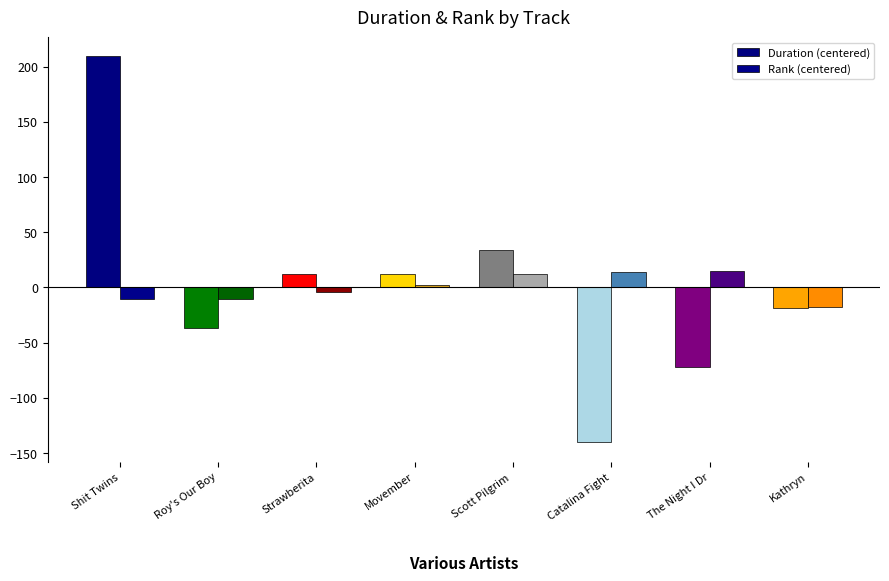

What is the value of the Rank (centered) bar at the 6th from the left?

13.5